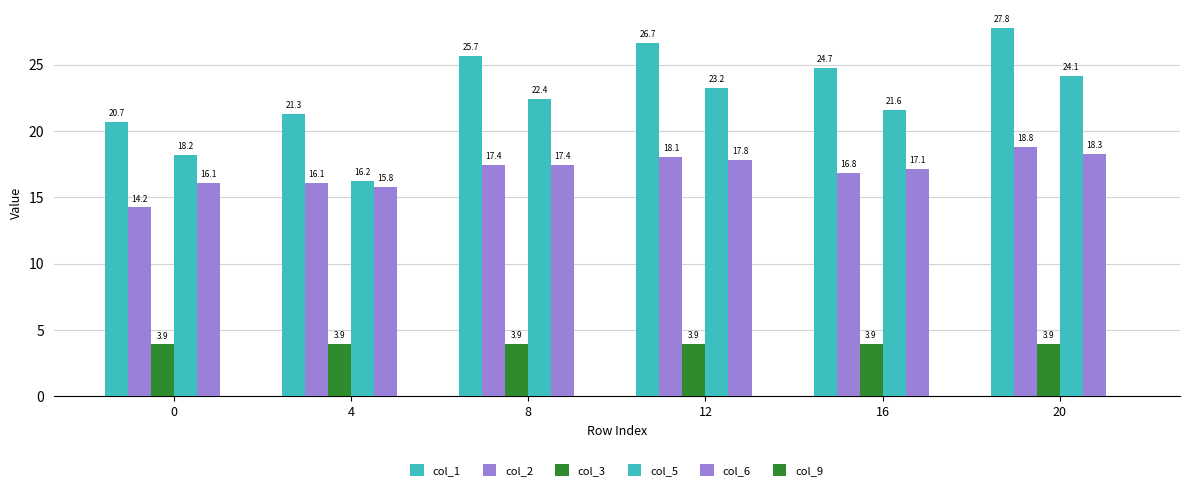

How many values in the col_1 series are below 25?

3